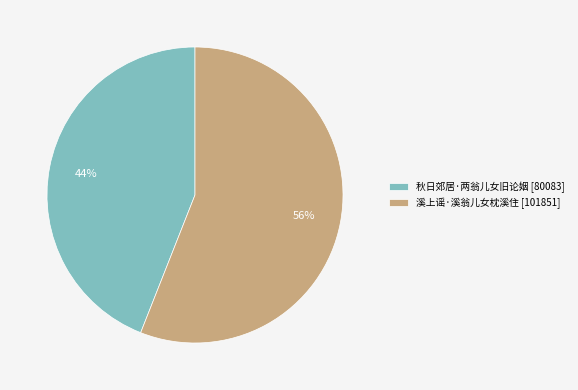

True or false: 溪上谣·溪翁儿女枕溪住 accounts for 69% of the total.

False